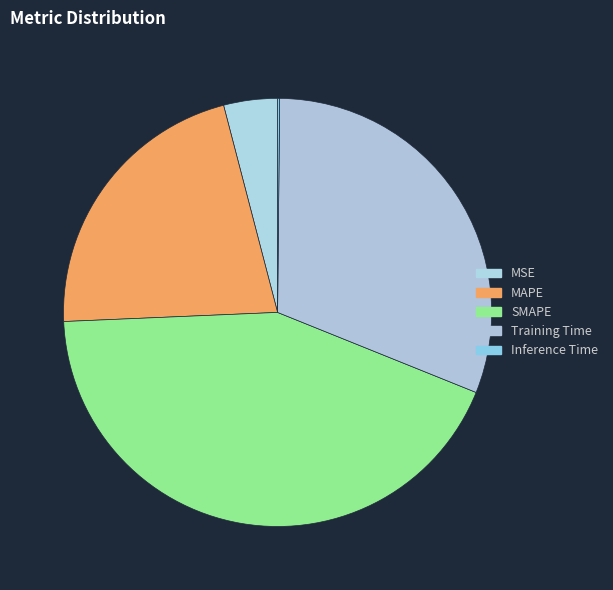

How many slices are in this pie chart?

5